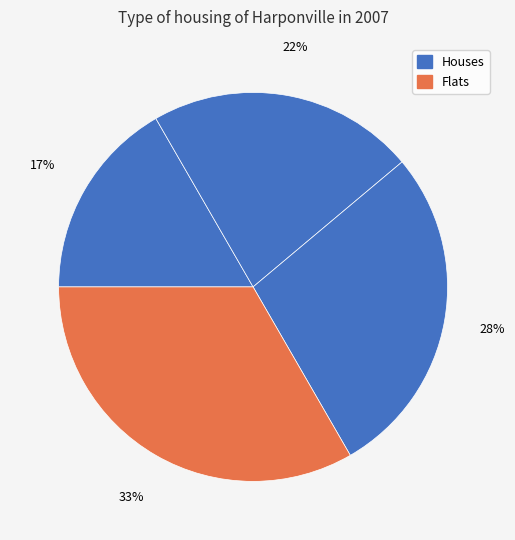

Count the number of slices in the pie.

4